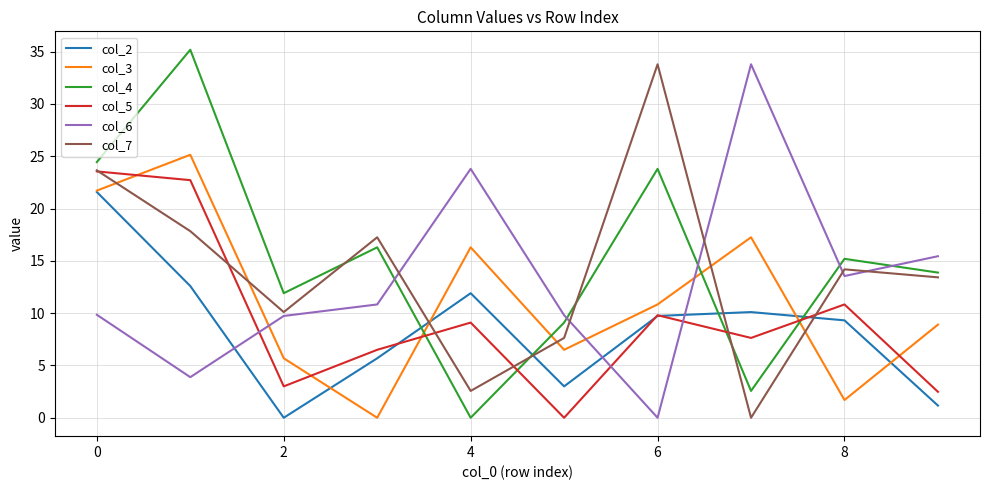

What is the maximum value shown in the chart?

35.2